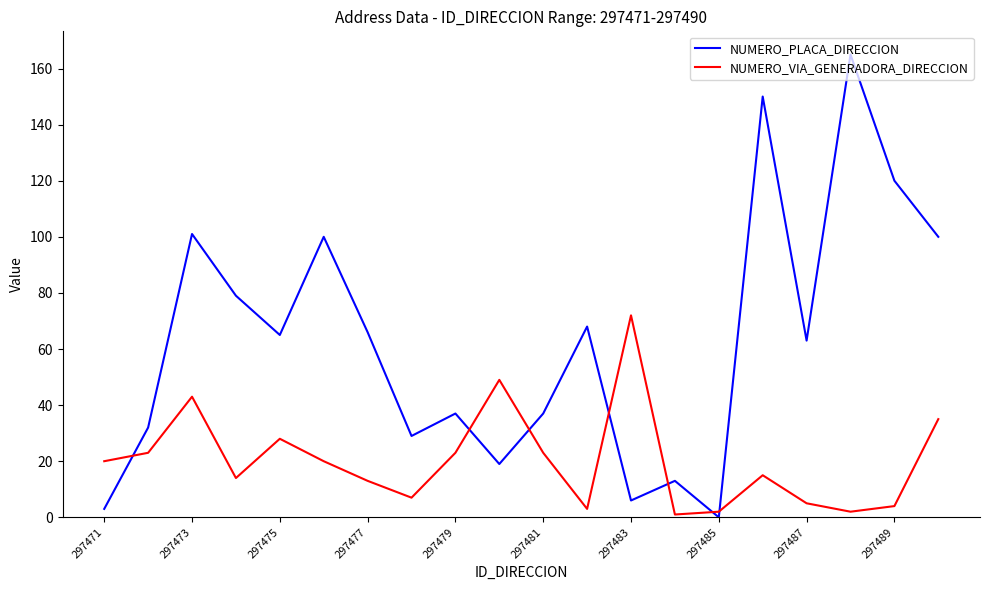

How many lines are shown in the chart?

2